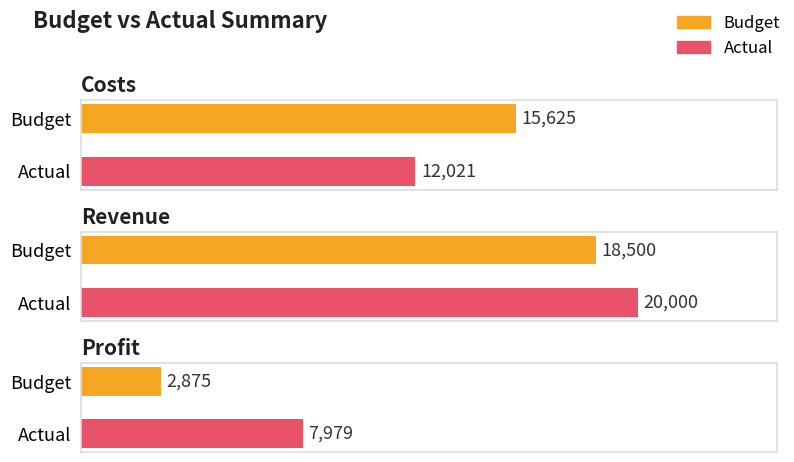

How many bars are there in each group?

2